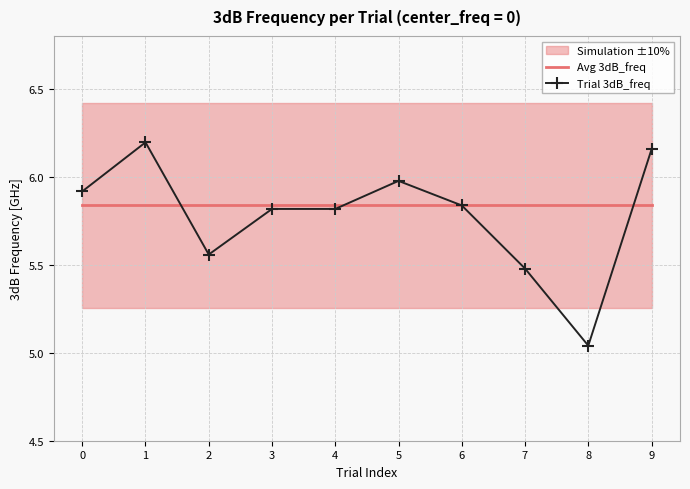

Is the value of Trial 3dB_freq at 1 greater than the value of Avg 3dB_freq at 0?

Yes